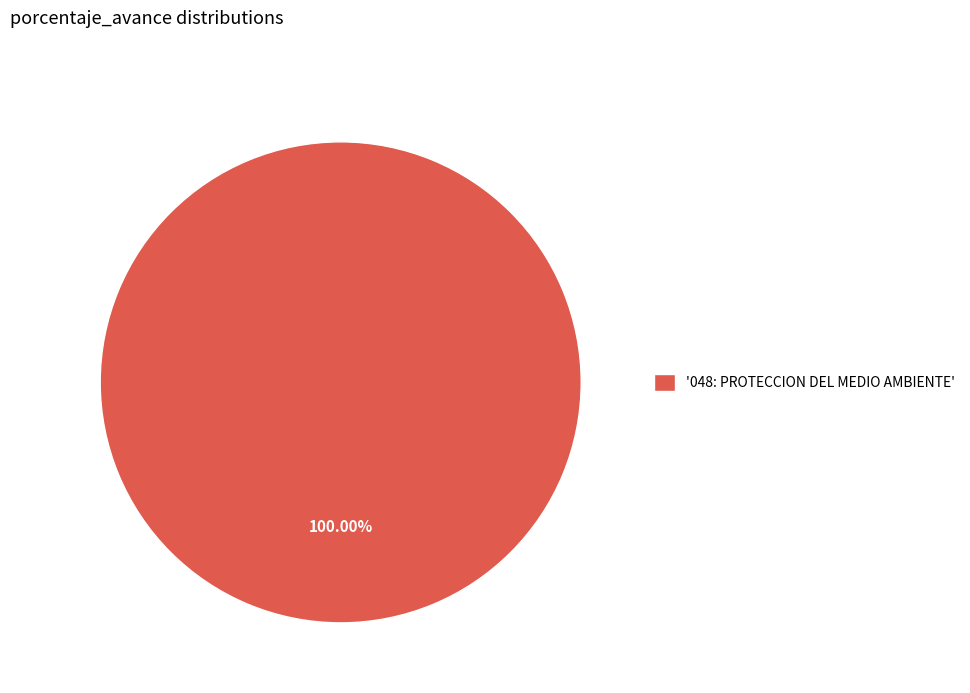

Does any single category account for the majority?

Yes